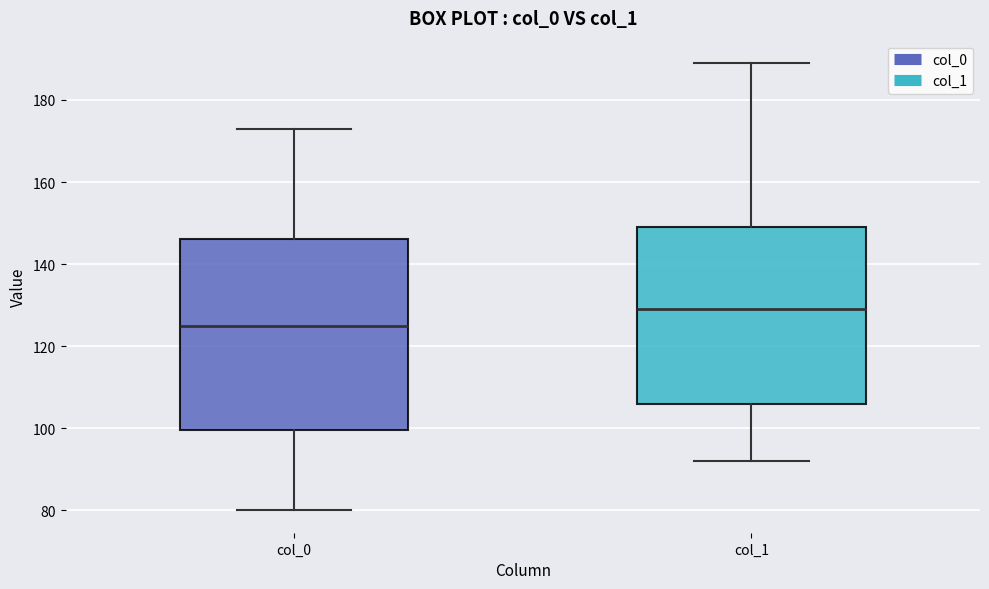

Comparing the boxes themselves (not the whiskers), which one is the tallest?

col_0